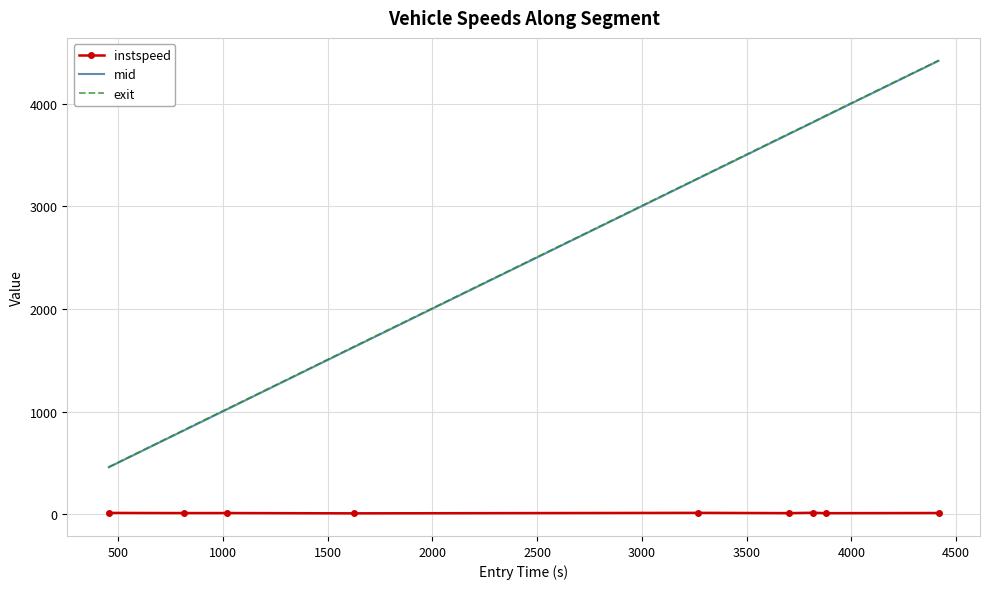

True or false: exit and instspeed intersect in this chart.

False